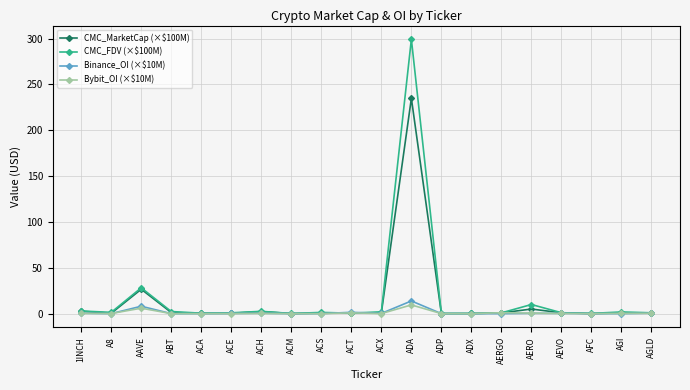

Which category has the highest value in the CMC_MarketCap (×$100M) series?

ADA